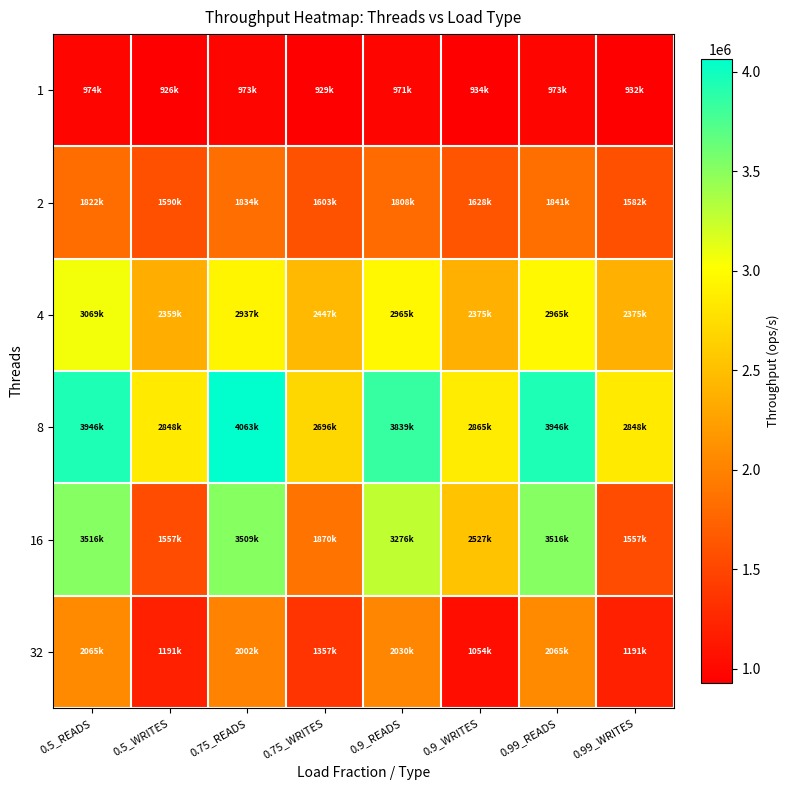

Reading left to right, list all the values displayed in this chart.

1: 0.5_READS=974349	0.5_WRITES=926564	0.75_READS=973988	0.75_WRITES=929400	0.9_READS=971097	0.9_WRITES=934925	0.99_READS=973361	0.99_WRITES=932290
2: 0.5_READS=1822667	0.5_WRITES=1590868	0.75_READS=1834321	0.75_WRITES=1603473	0.9_READS=1808977	0.9_WRITES=1628983	0.99_READS=1841650	0.99_WRITES=1582716
4: 0.5_READS=3069765	0.5_WRITES=2359676	0.75_READS=2937061	0.75_WRITES=2447222	0.9_READS=2965523	0.9_WRITES=2375593	0.99_READS=2965523	0.99_WRITES=2375593
8: 0.5_READS=3946343	0.5_WRITES=2848241	0.75_READS=4063913	0.75_WRITES=2696201	0.9_READS=3839497	0.9_WRITES=2865582	0.99_READS=3946343	0.99_WRITES=2848241
16: 0.5_READS=3516841	0.5_WRITES=1557577	0.75_READS=3509662	0.75_WRITES=1870384	0.9_READS=3276819	0.9_WRITES=2527048	0.99_READS=3516841	0.99_WRITES=1557577
32: 0.5_READS=2065224	0.5_WRITES=1191150	0.75_READS=2002757	0.75_WRITES=1357164	0.9_READS=2030462	0.9_WRITES=1054228	0.99_READS=2065224	0.99_WRITES=1191150